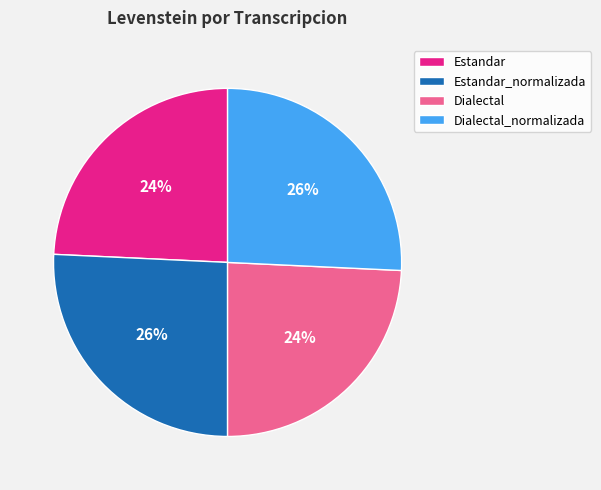

The Dialectal slice represents 19% of the pie. True or false?

False